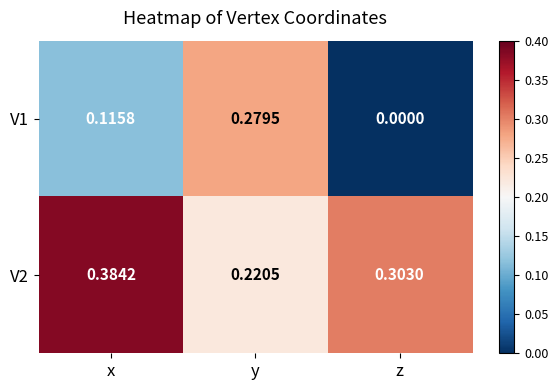

Where is V1 nearest to the value 0?

z